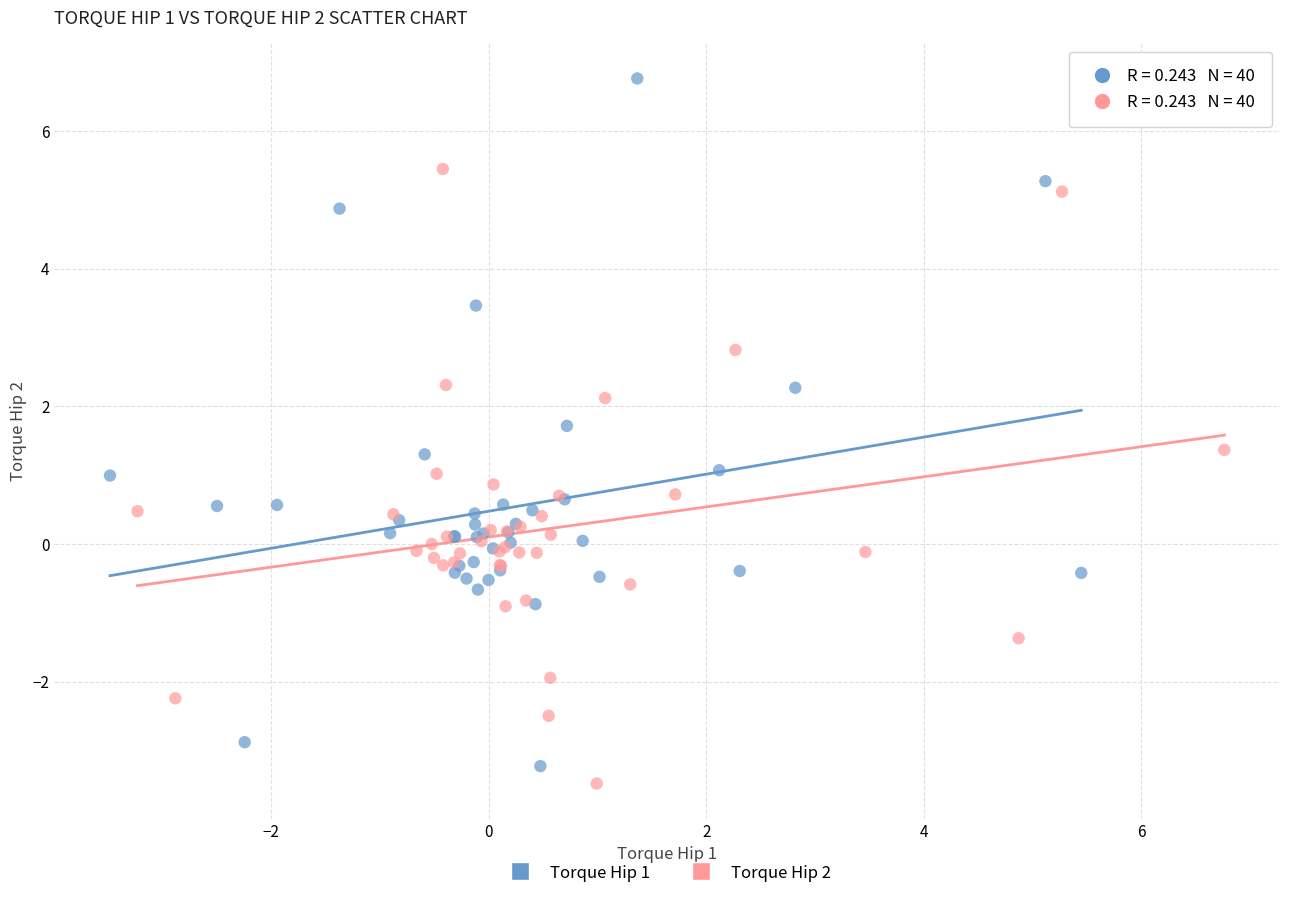

What are all the series names shown in the legend?

Torque Hip 1, Torque Hip 2